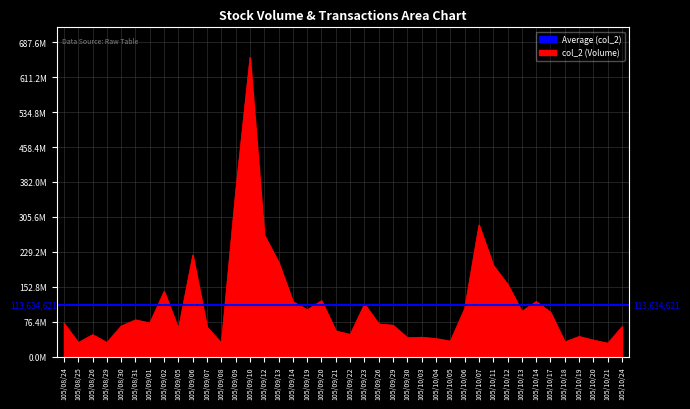

At which label is the value closest to 342058126?

105/09/09